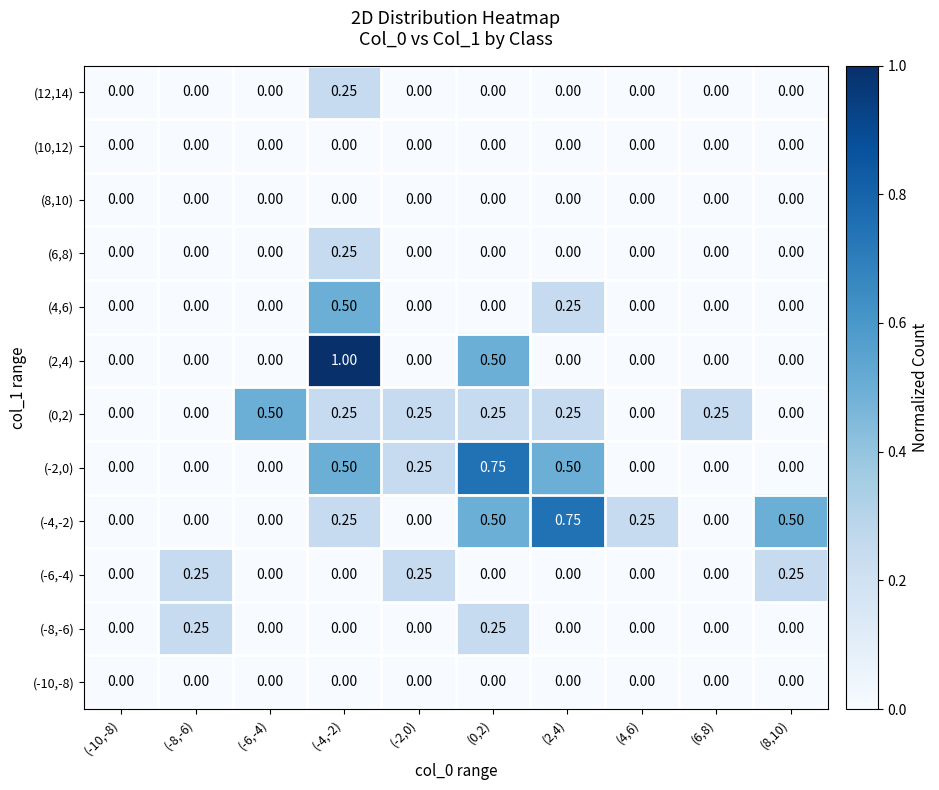

How many values in the (12,14) series exceed 0?

1